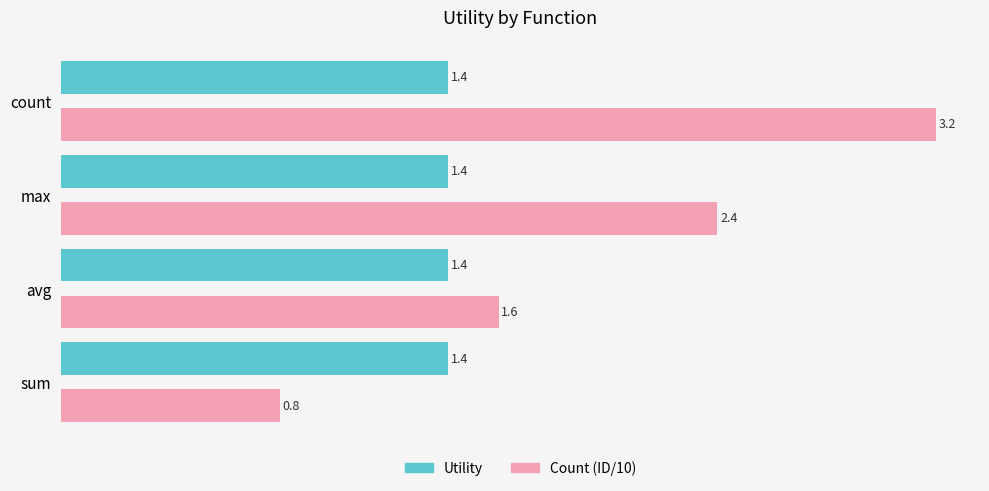

At which category does the chart reach its peak across all series?

count